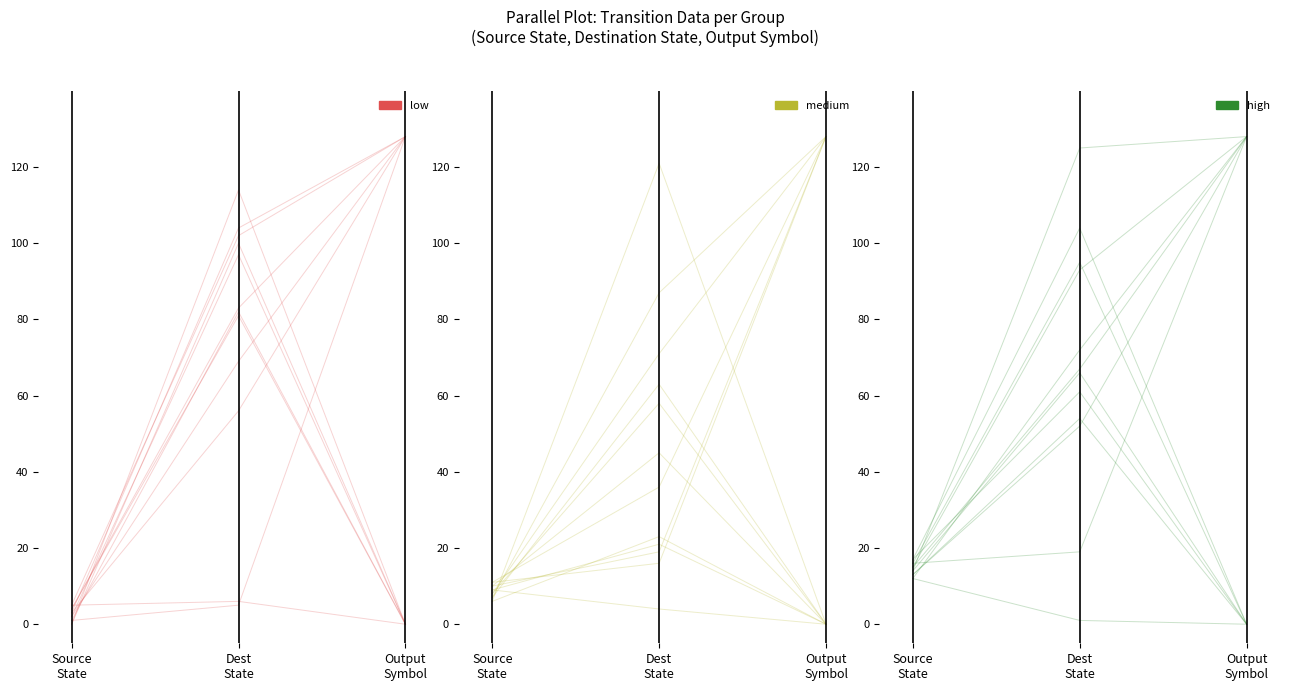

Rank the series by their maximum value, from lowest to highest.

high, low, medium